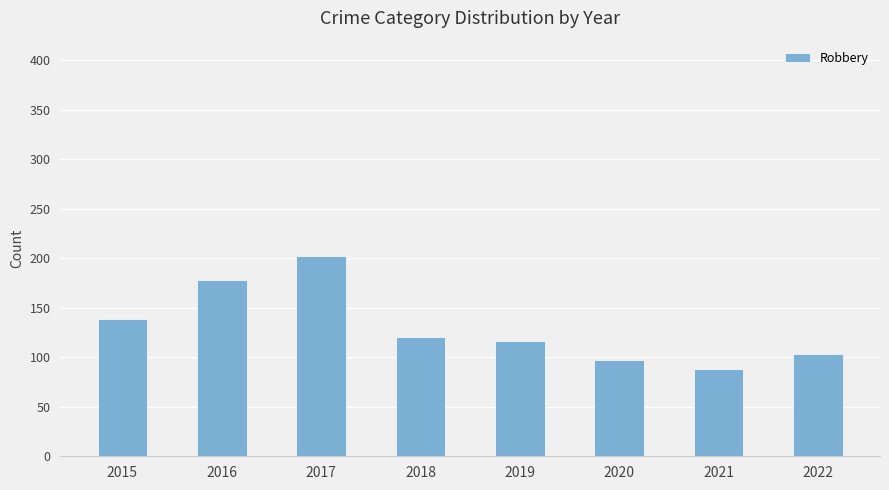

Between 2021 and 2016, which is larger?

2016